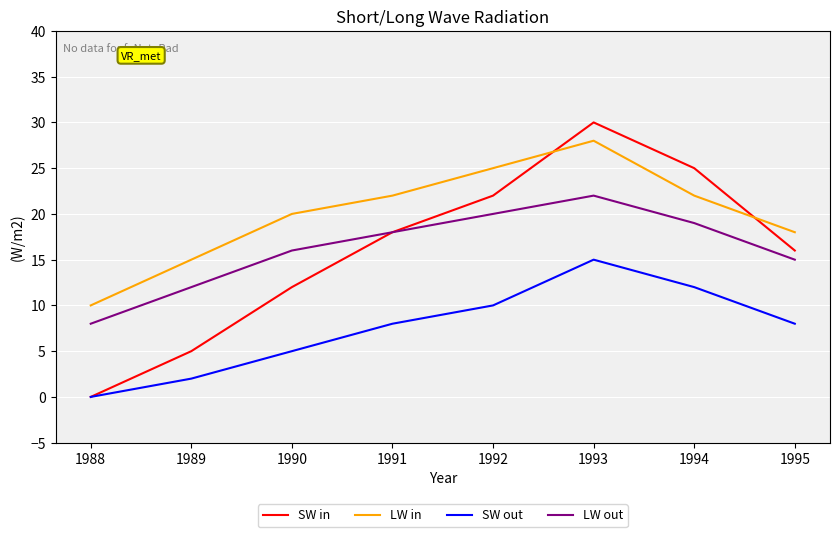

True or false: LW in and LW out cross at least once.

False